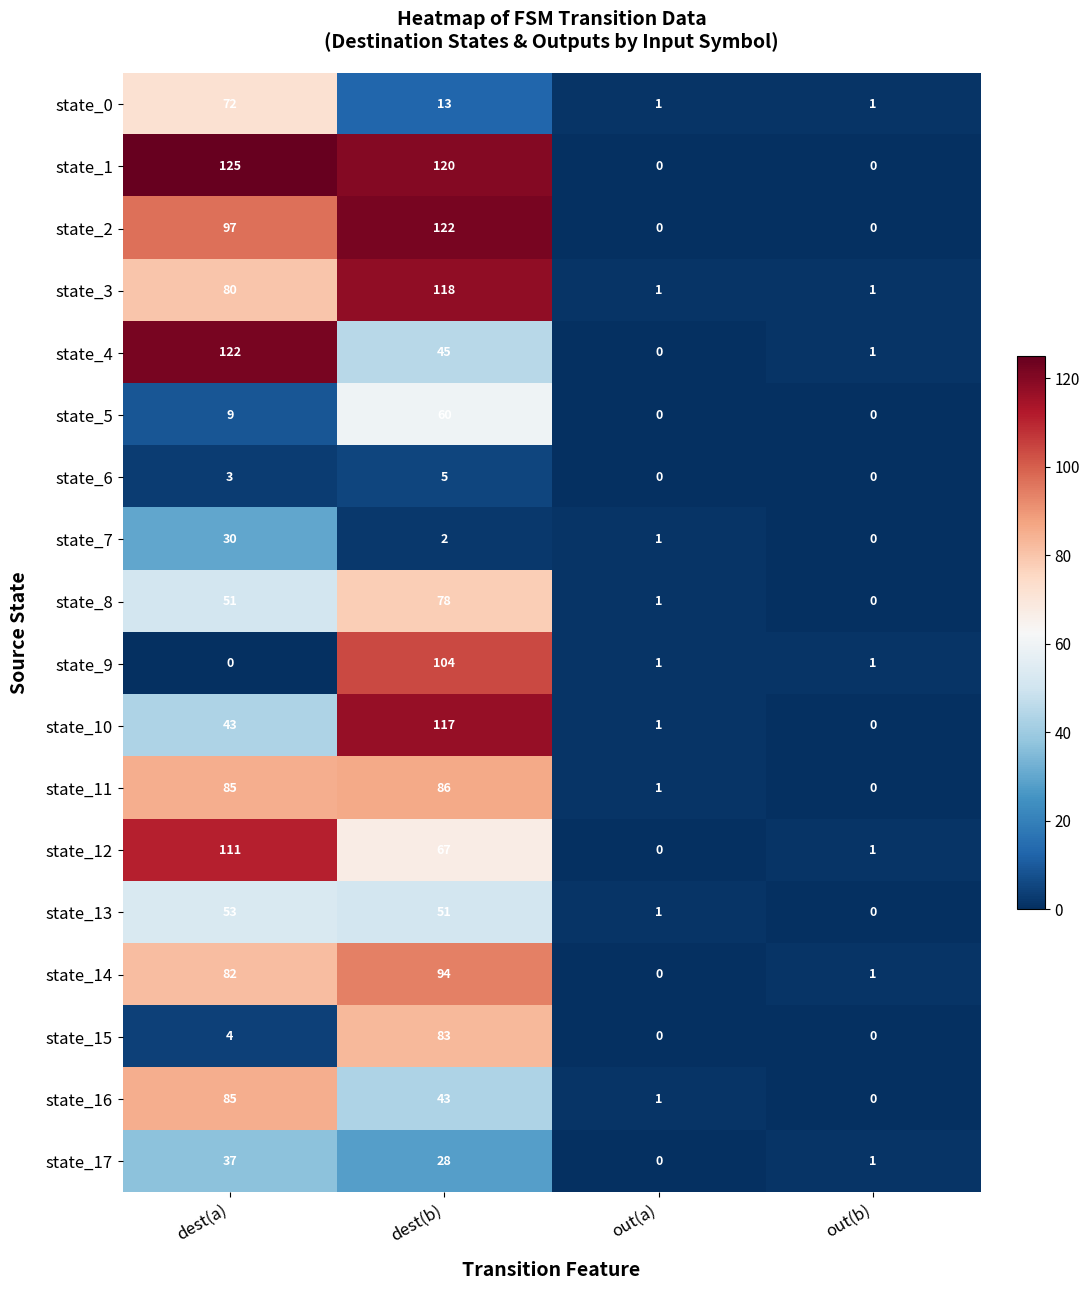

Rank the series at dest(b) from highest to lowest value.

state_2, state_1, state_3, state_10, state_9, state_14, state_11, state_15, state_8, state_12, state_5, state_13, state_4, state_16, state_17, state_0, state_6, state_7